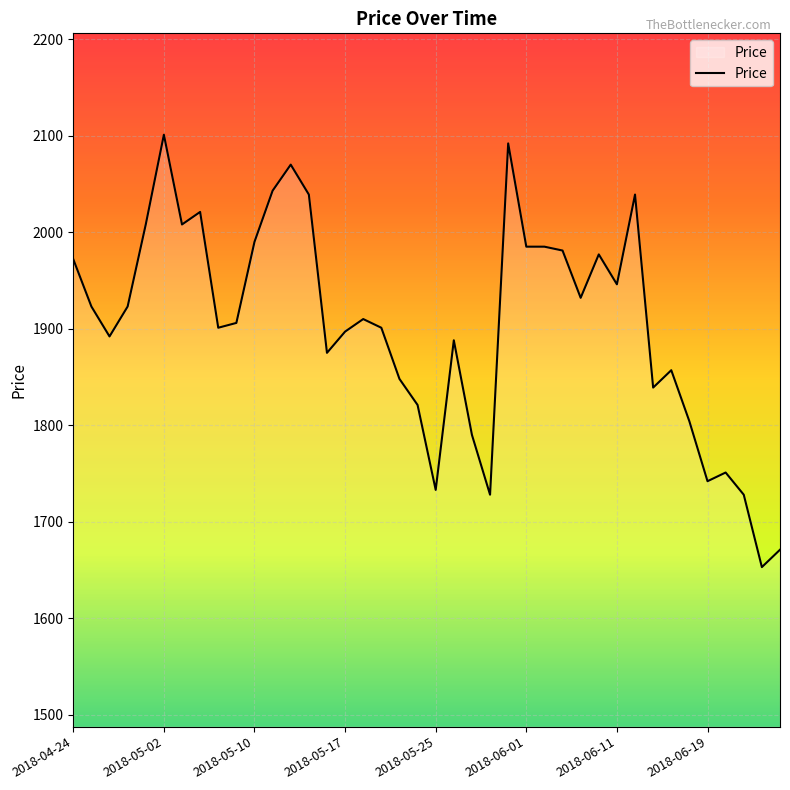

What is the maximum value shown in the chart?

2101